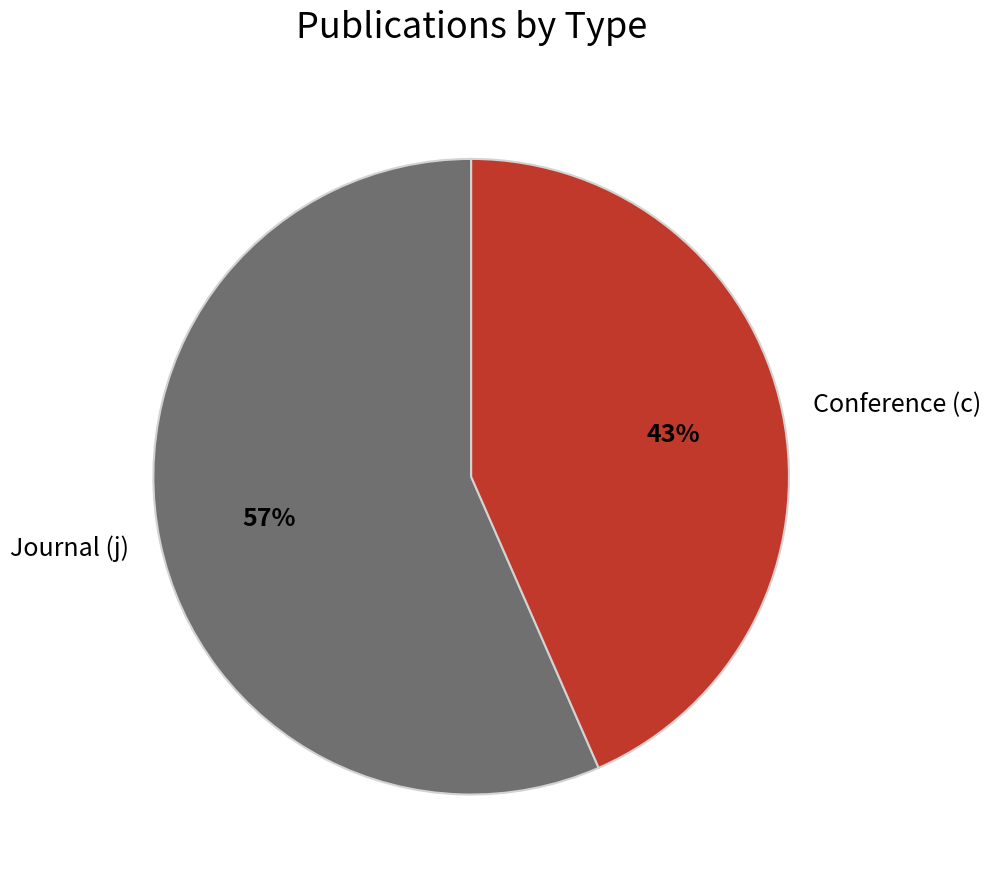

Which category has the smallest portion of the pie?

Conference (c)